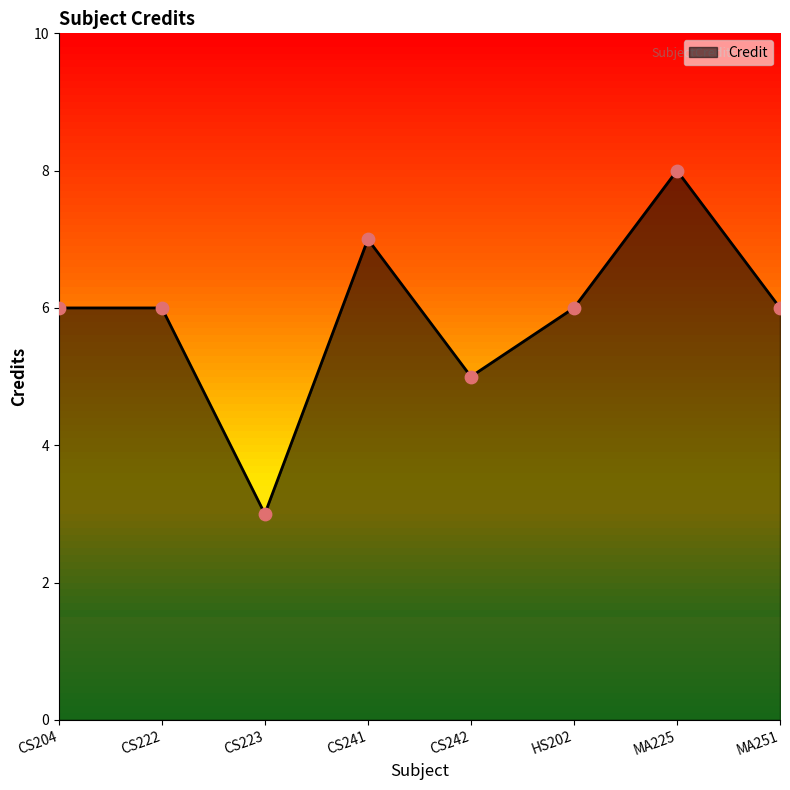

What is the change in value from CS223 to MA251?

+3